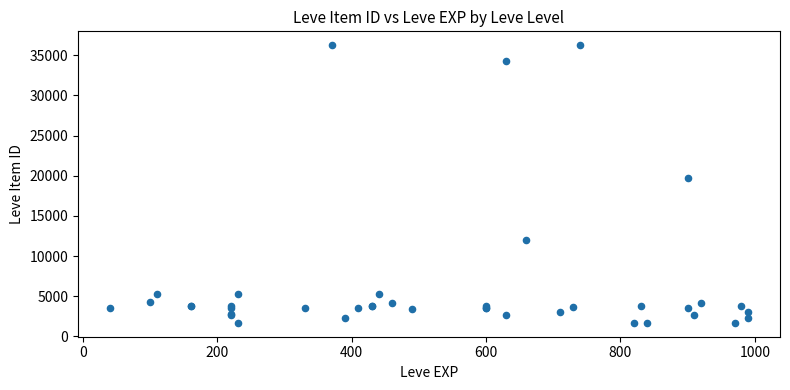

What Y value in the scatter plot is closest to 18967?

19744